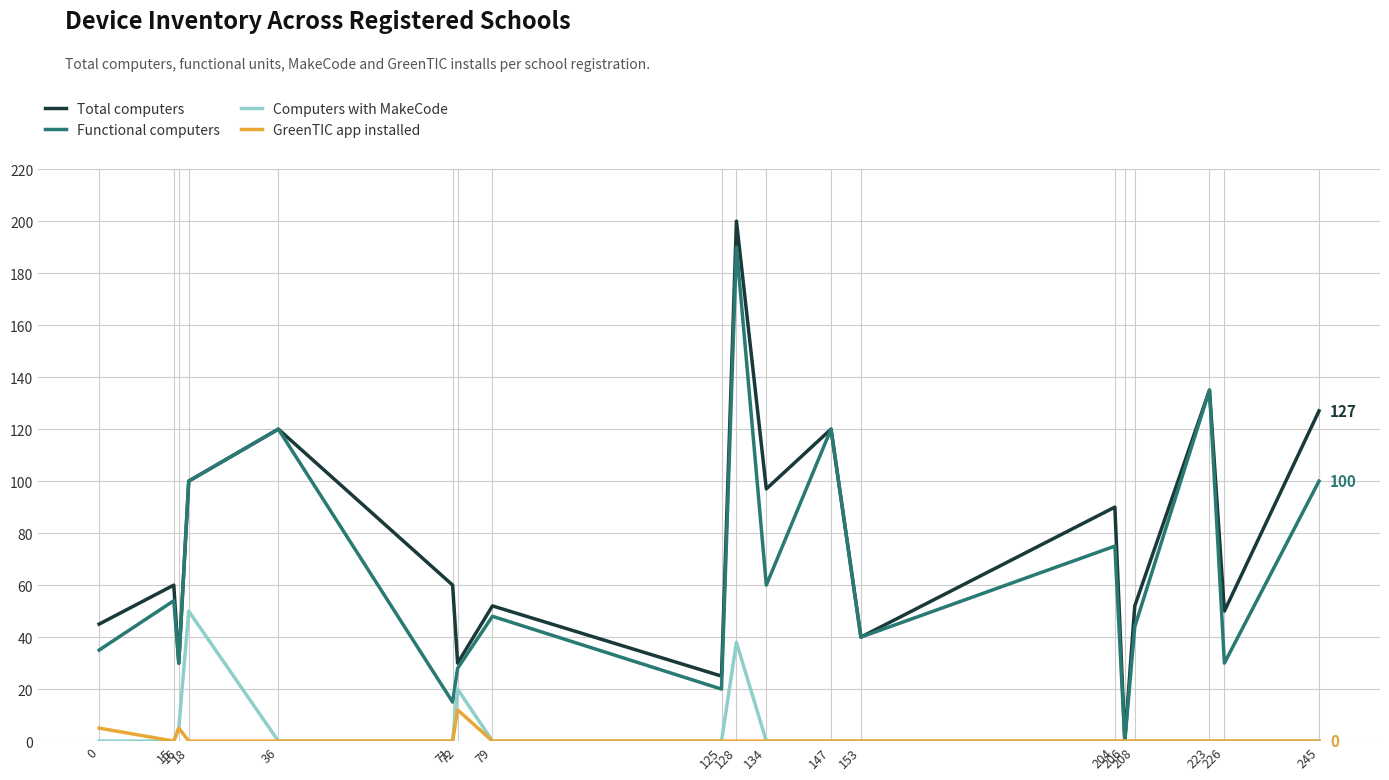

At which category is the sum across all series the highest?

128